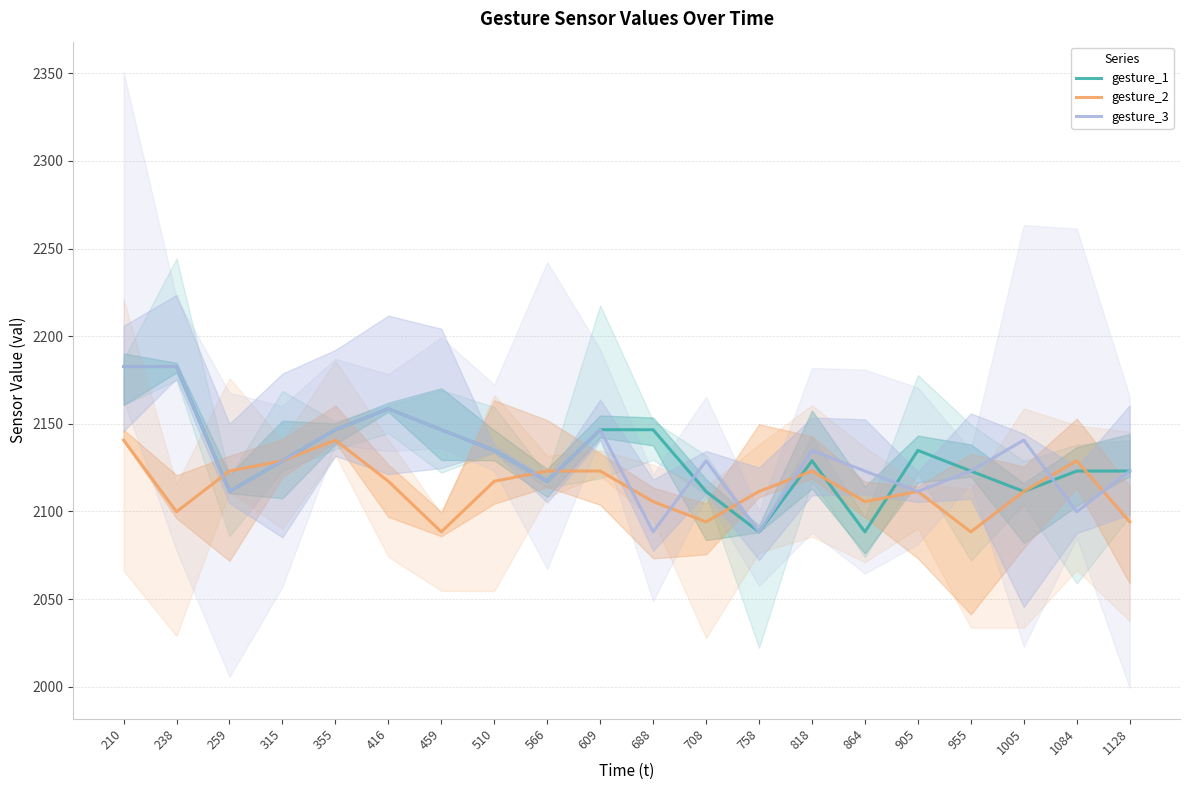

What is the average value of the gesture_3 series?

2130.9